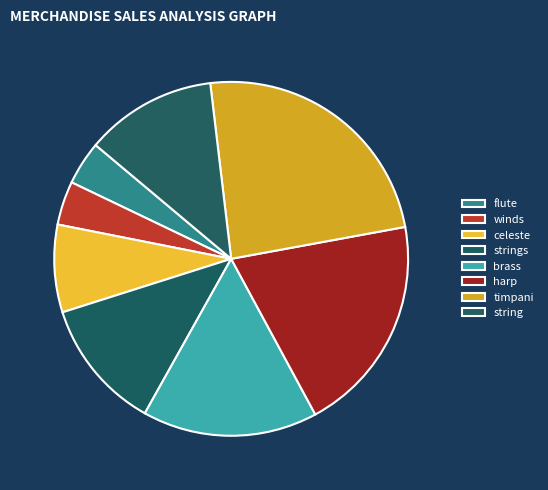

How many slices are in this pie chart?

8